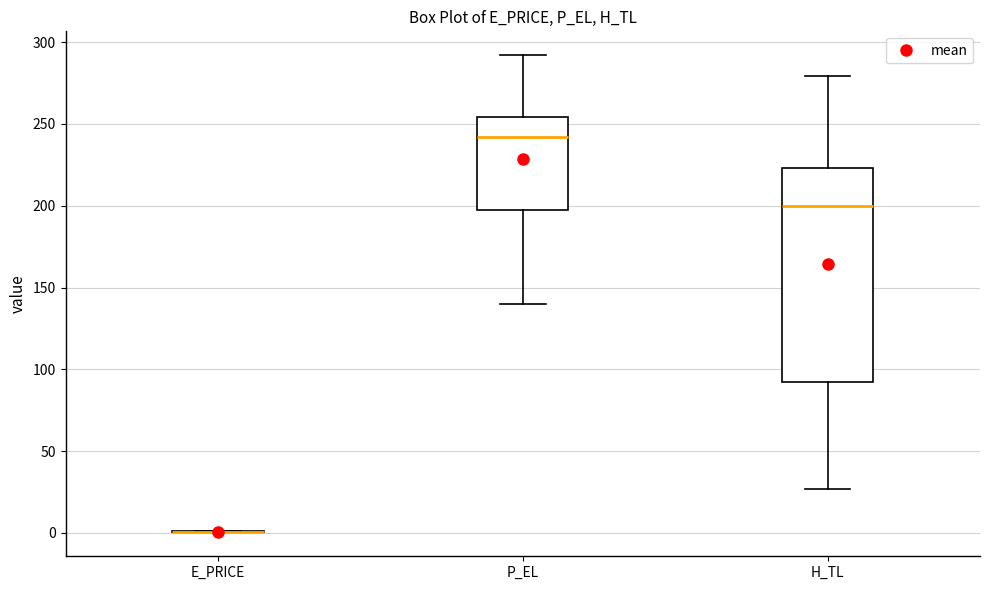

Where does the lower whisker of the box for H_TL end on the y-axis? The values are not printed on the chart, so give them approximately, as read against the axis.

25